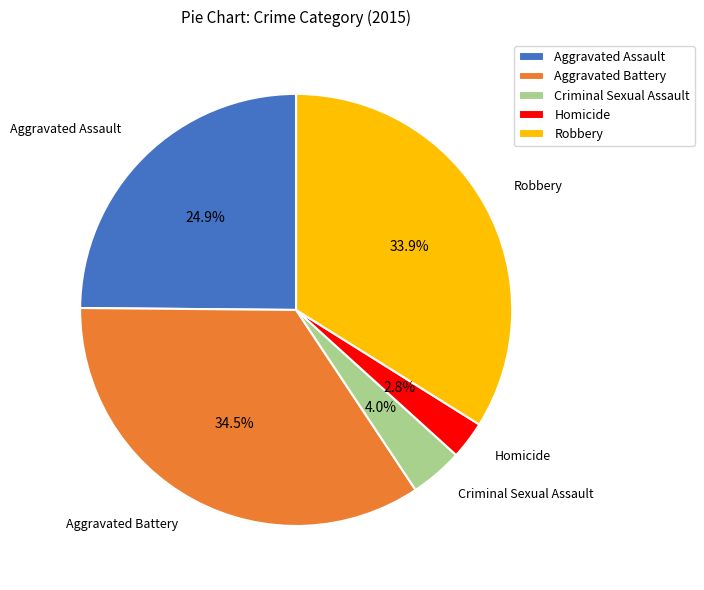

To the nearest percent, what is the difference between the Aggravated Battery and Aggravated Assault slice percentages?

10%